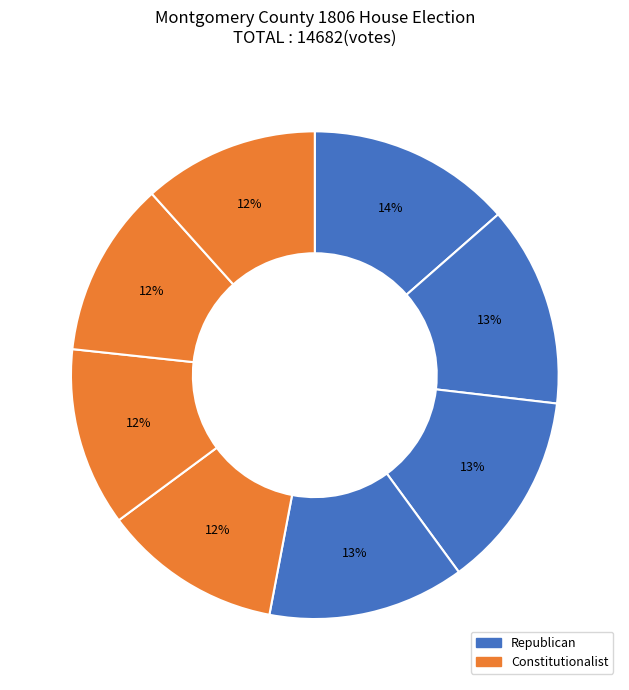

Count the number of slices in the pie.

8